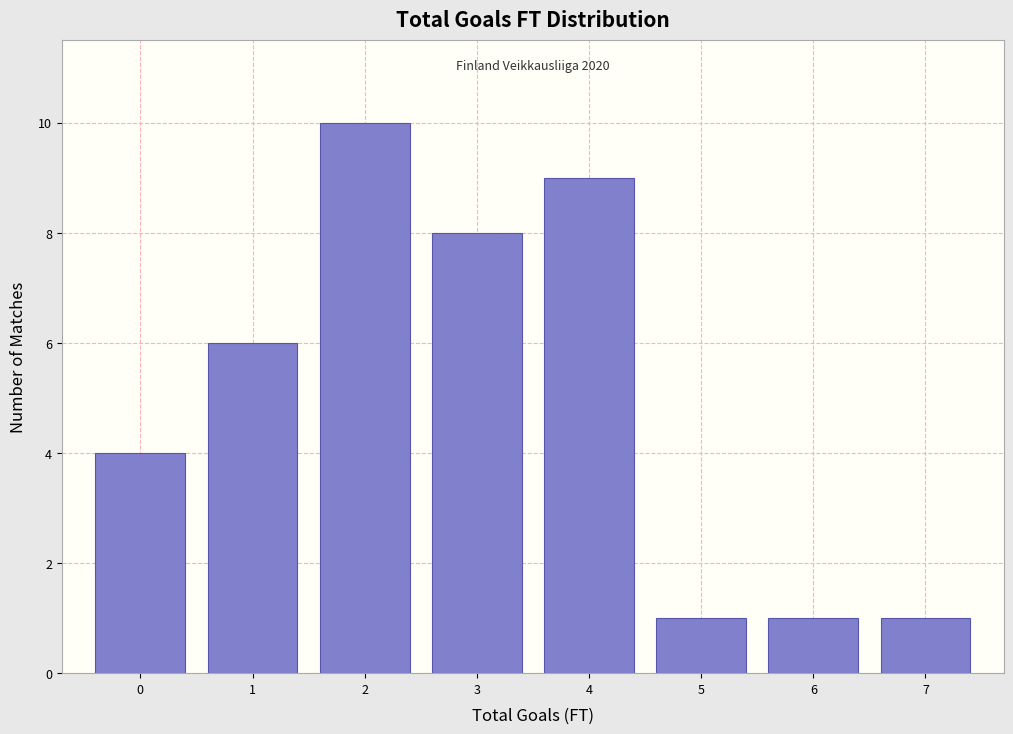

Over which range of the x-axis is the bar tallest?

1.5 to 2.5